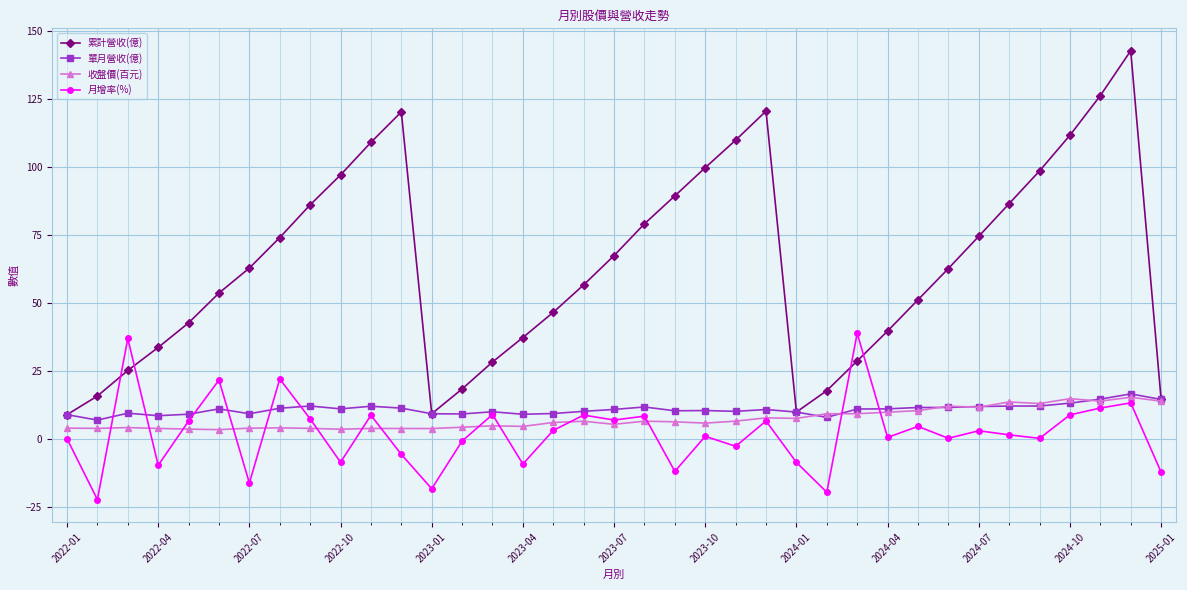

Which series has the widest spread of values?

累計營收(億)